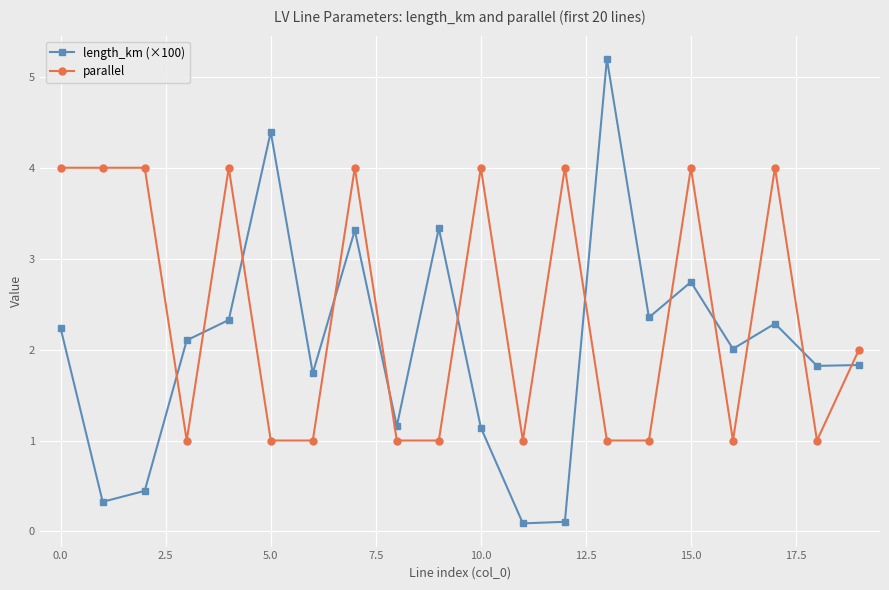

How many lines are shown in the chart?

2